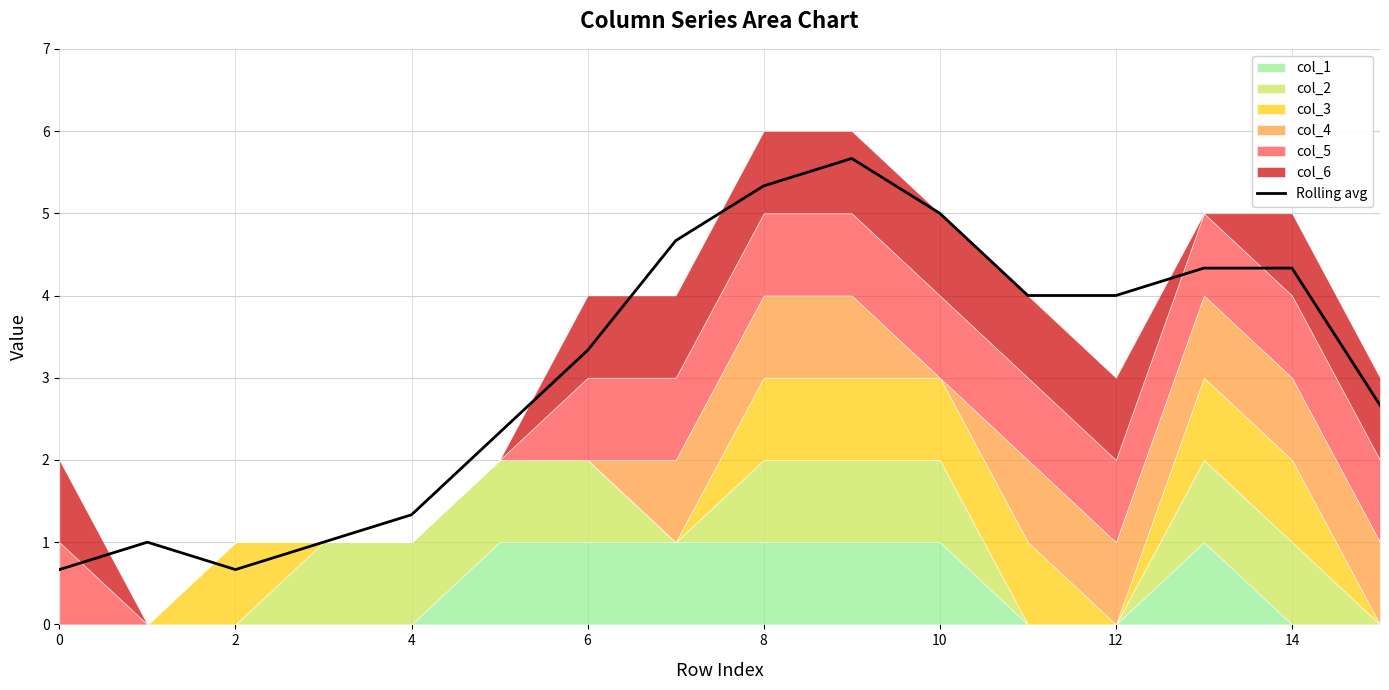

The Rolling avg series shows 4.3 at 14. True or false?

True